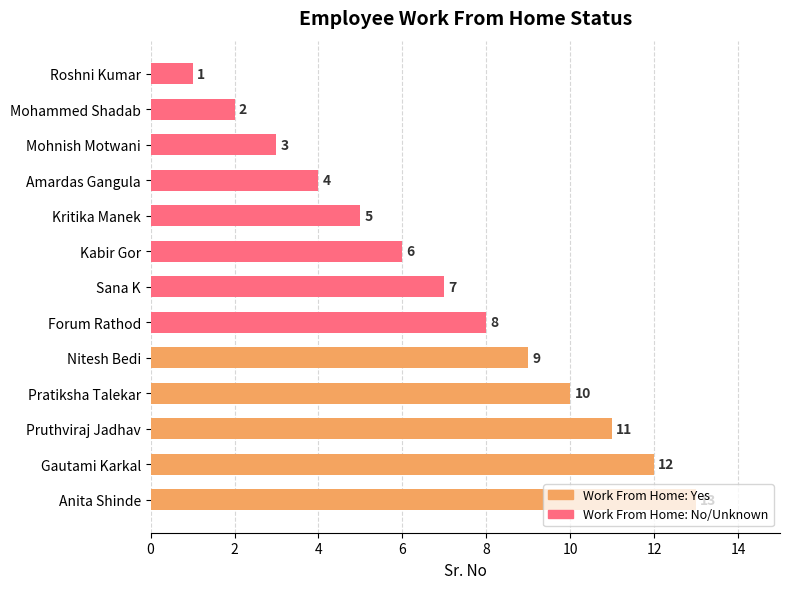

How many data points are less than 7?

6